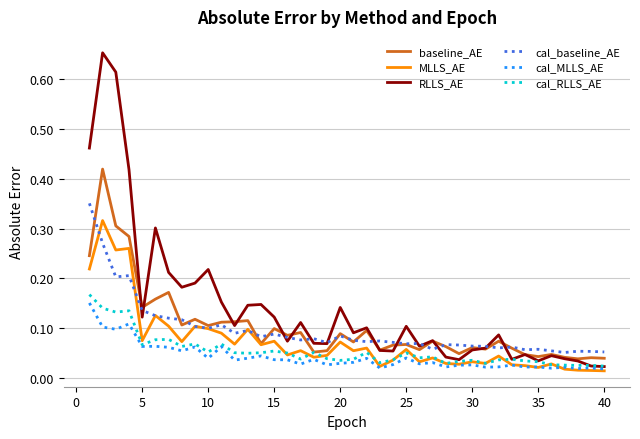

Which series has the largest range (max minus min)?

RLLS_AE